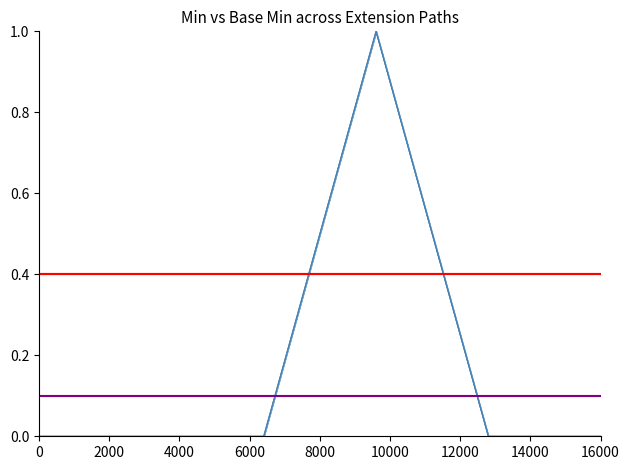

Which series has the largest total across all categories?

Min